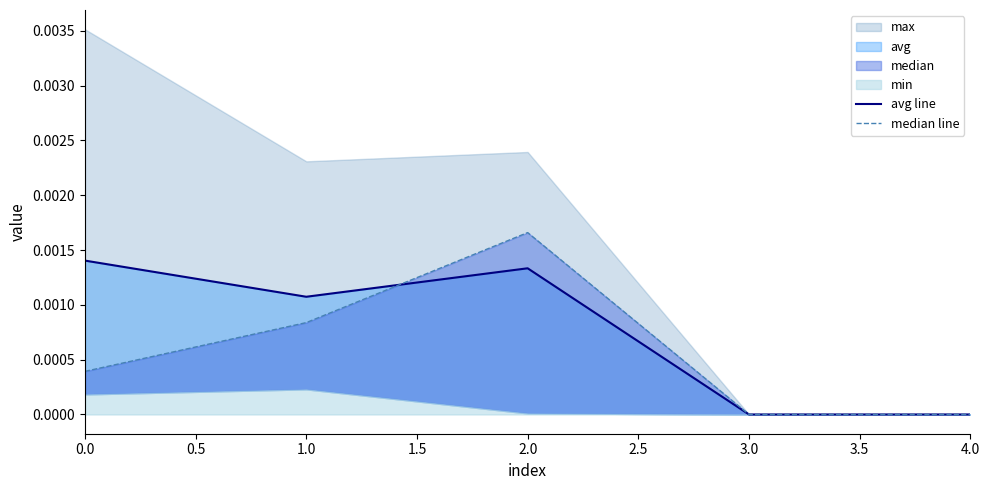

Is it true that avg line equals 0.0 at 2.0?

False